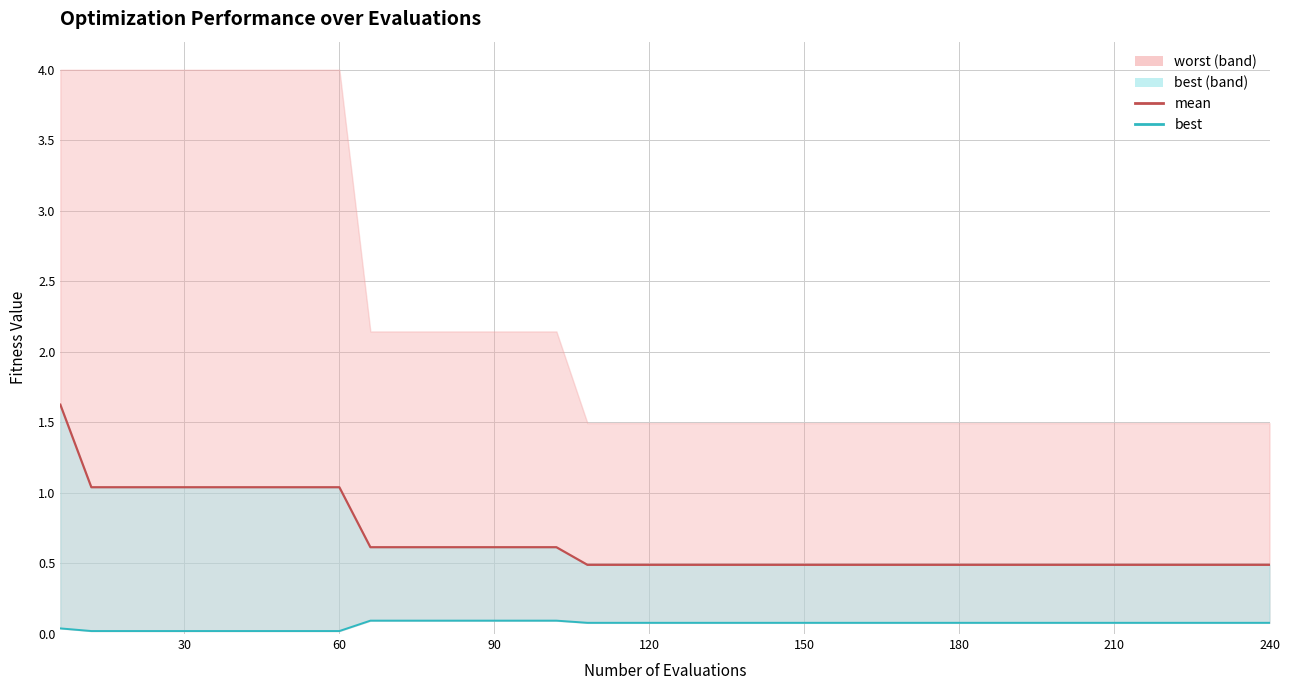

Count the number of categories in the chart.

40